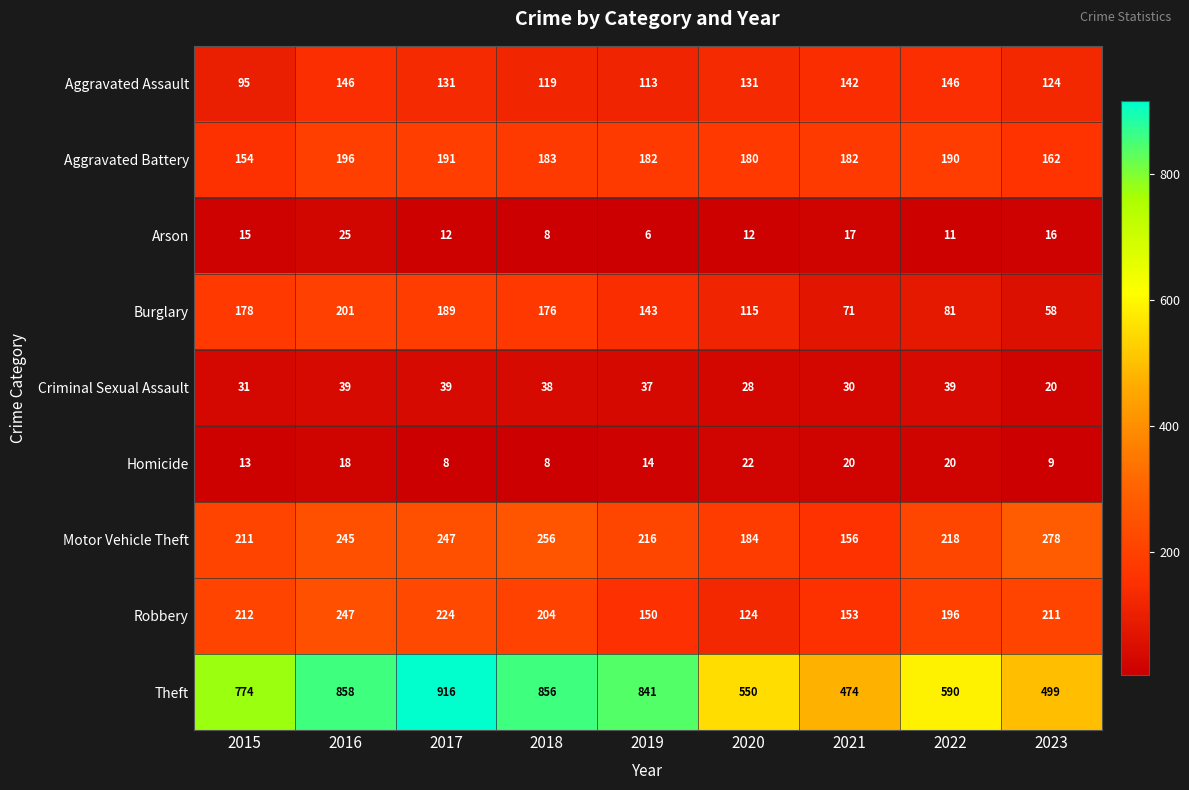

True or false: Robbery has a value of 196 at 2022.

True